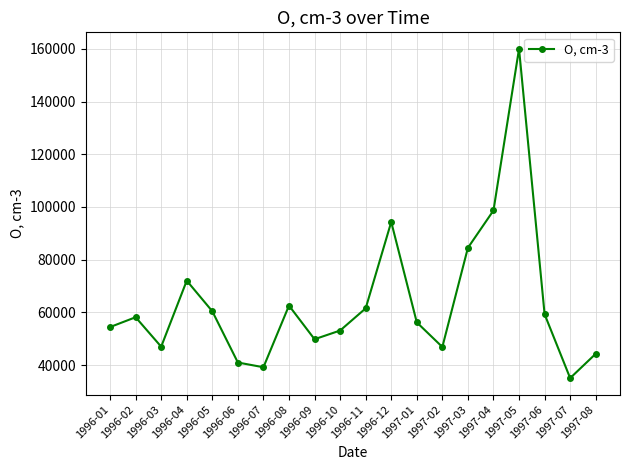

Where is the first local maximum?

1996-02